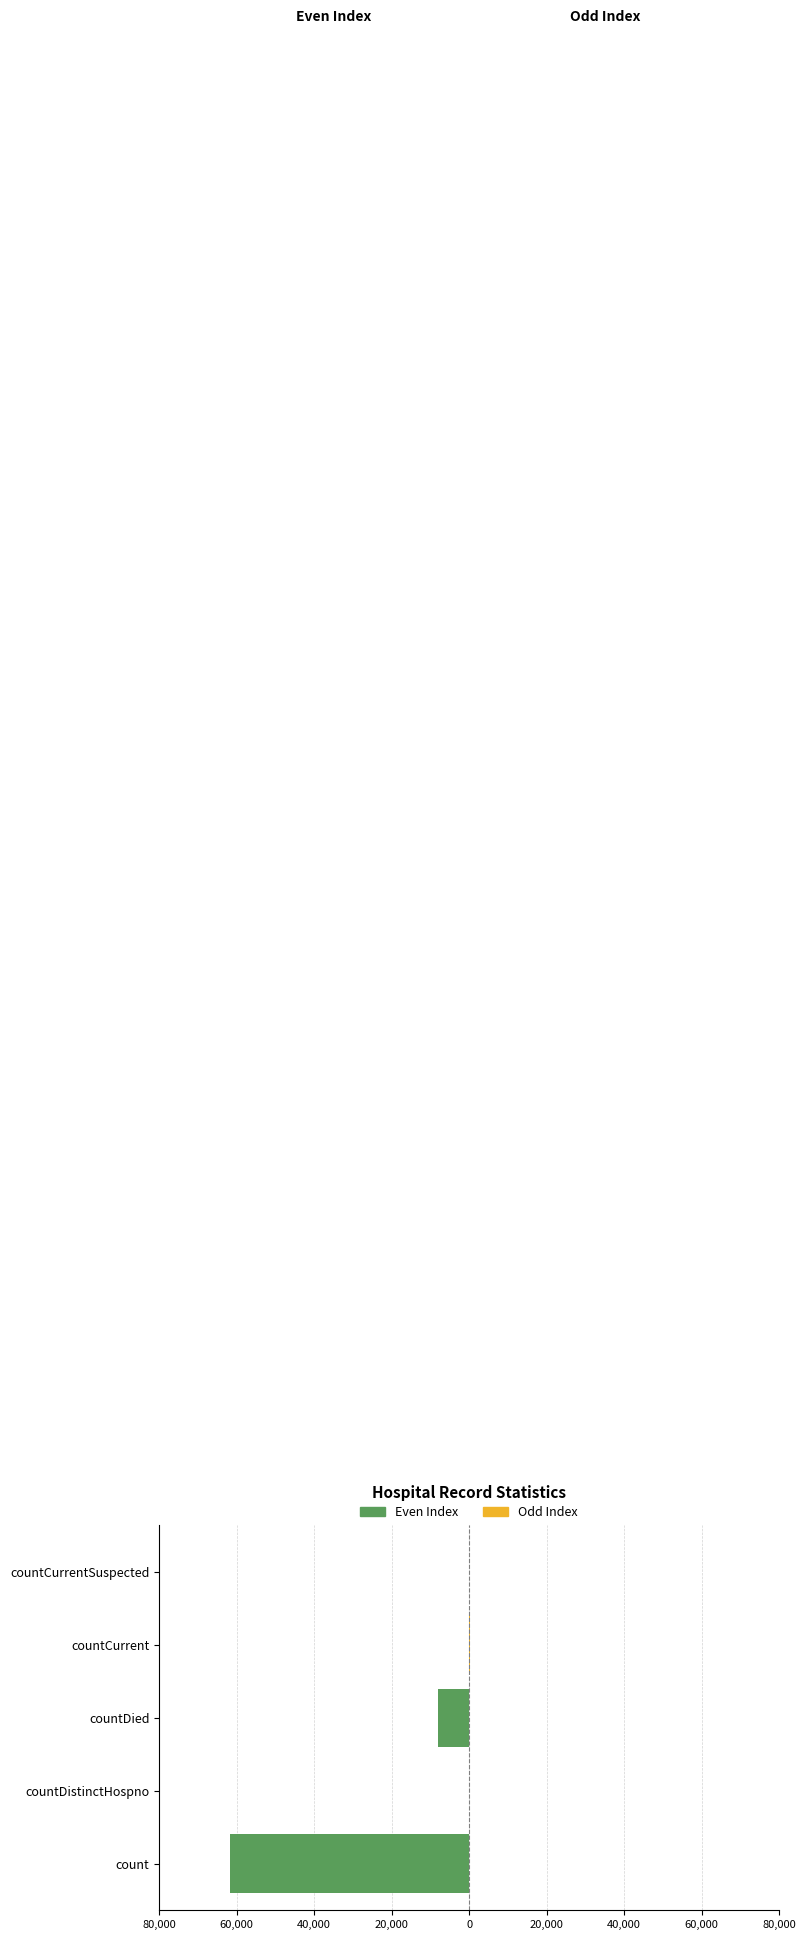

True or false: Odd Index has a value of 0 at countDied.

True